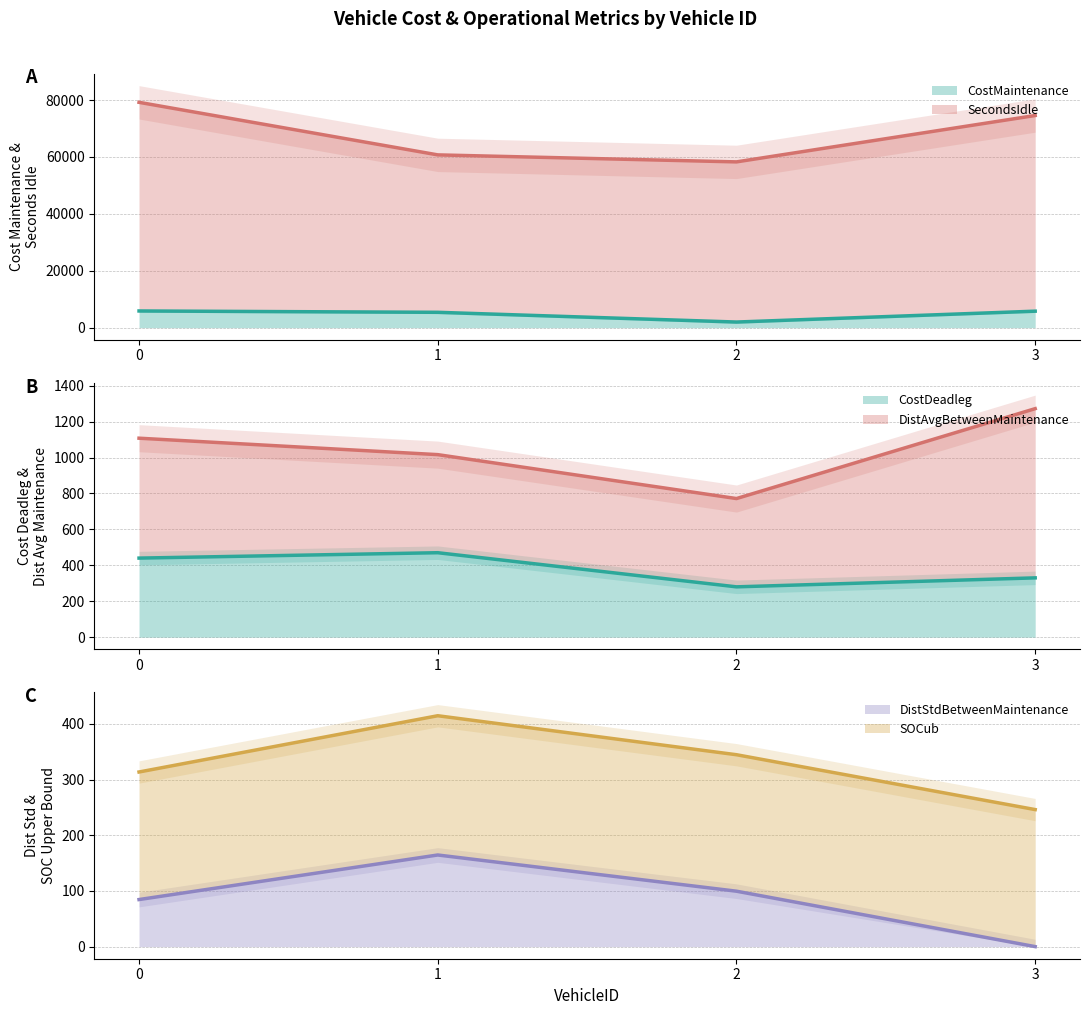

Is it true that CostMaintenance equals 641.9 at 2?

False